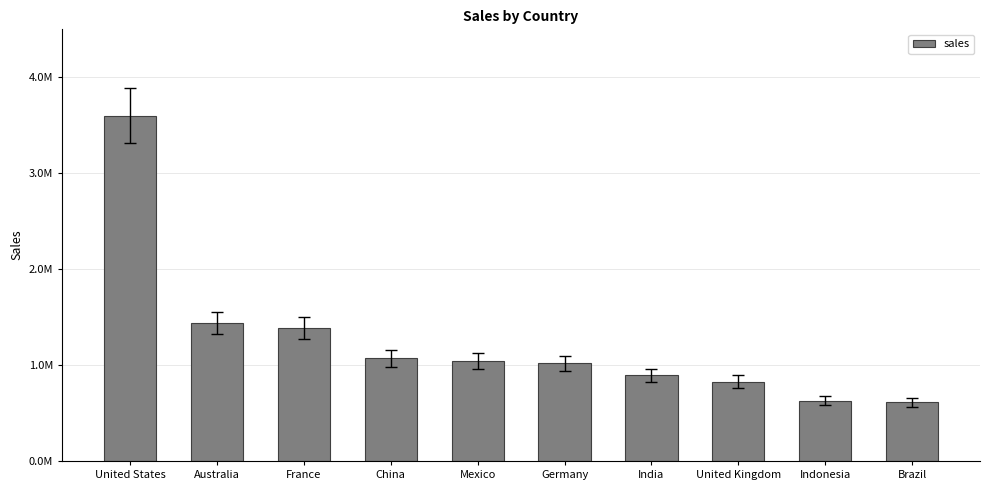

What is the average value?

1251620.8